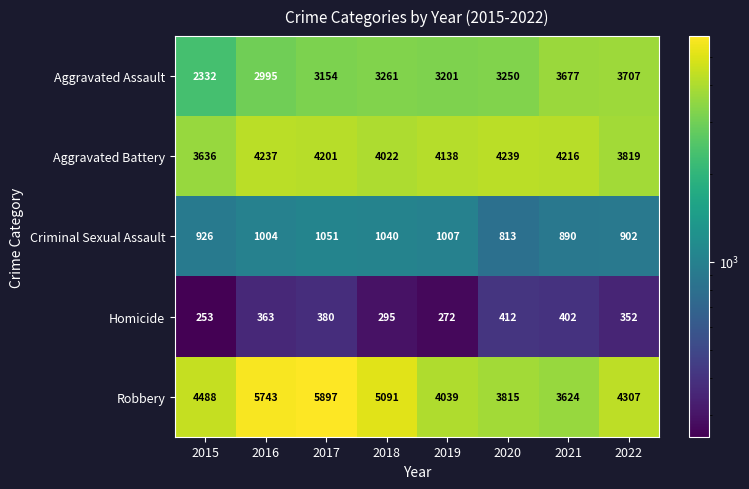

Is it true that Aggravated Assault equals 3261 at 2018?

True